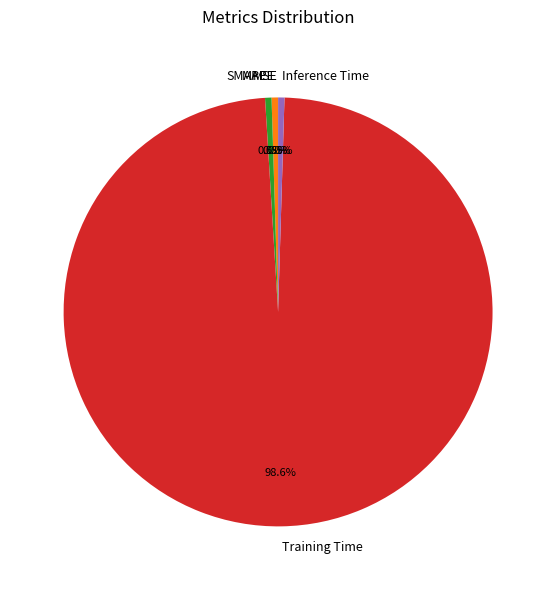

What is the total percentage of MAPE and Training Time?

99.0%